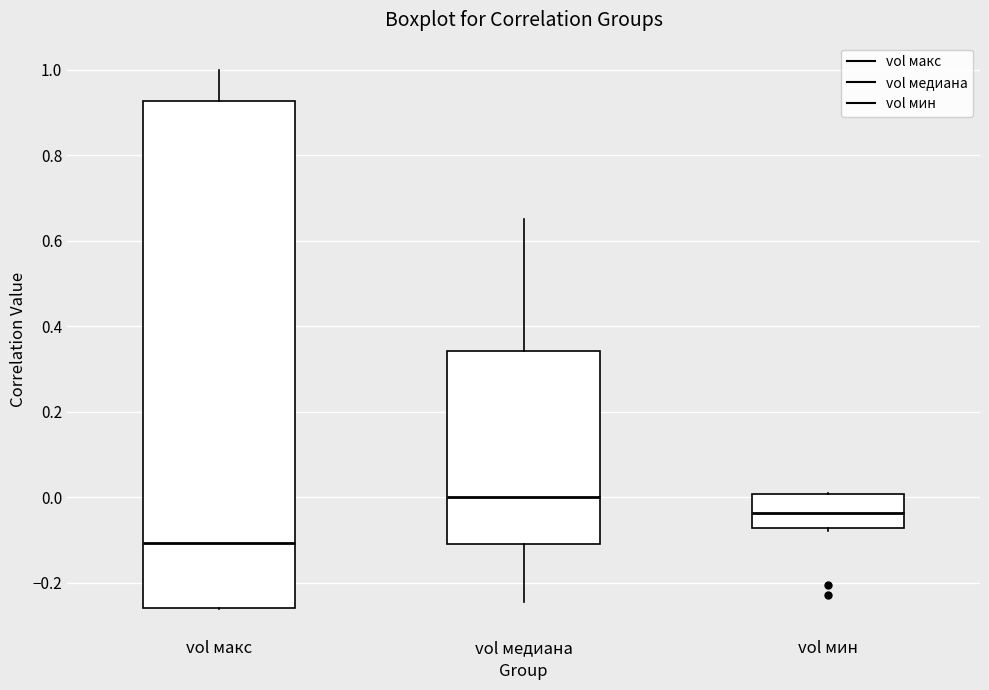

Reading left to right, transcribe this box plot: for each box, give where its median line is, the range the box spans, and where its two whiskers end, as read against the y-axis. The values are not printed on the chart, so give them approximately, as read against the axis.

vol макс: median -0.10, box -0.26 to 0.92, whiskers -0.26 to 1.00
vol медиана: median 0.00, box -0.10 to 0.34, whiskers -0.24 to 0.66
vol мин: median -0.04, box -0.08 to 0.00, whiskers -0.08 (just below the box's lower edge) to 0.00